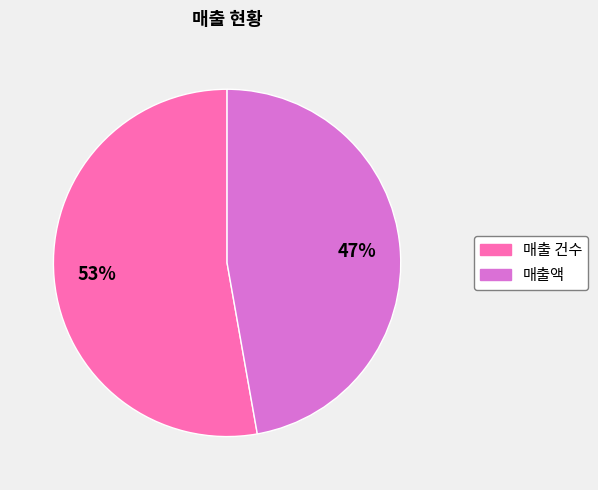

What percentage is the 매출액 slice, to the nearest percent?

47%